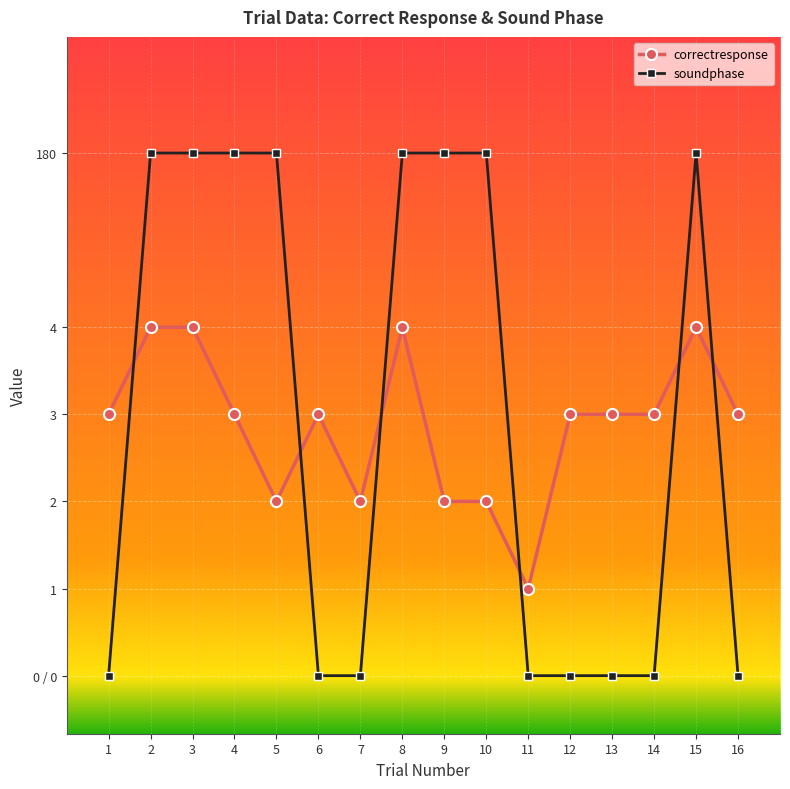

Does the chart have visible grid lines?

Yes